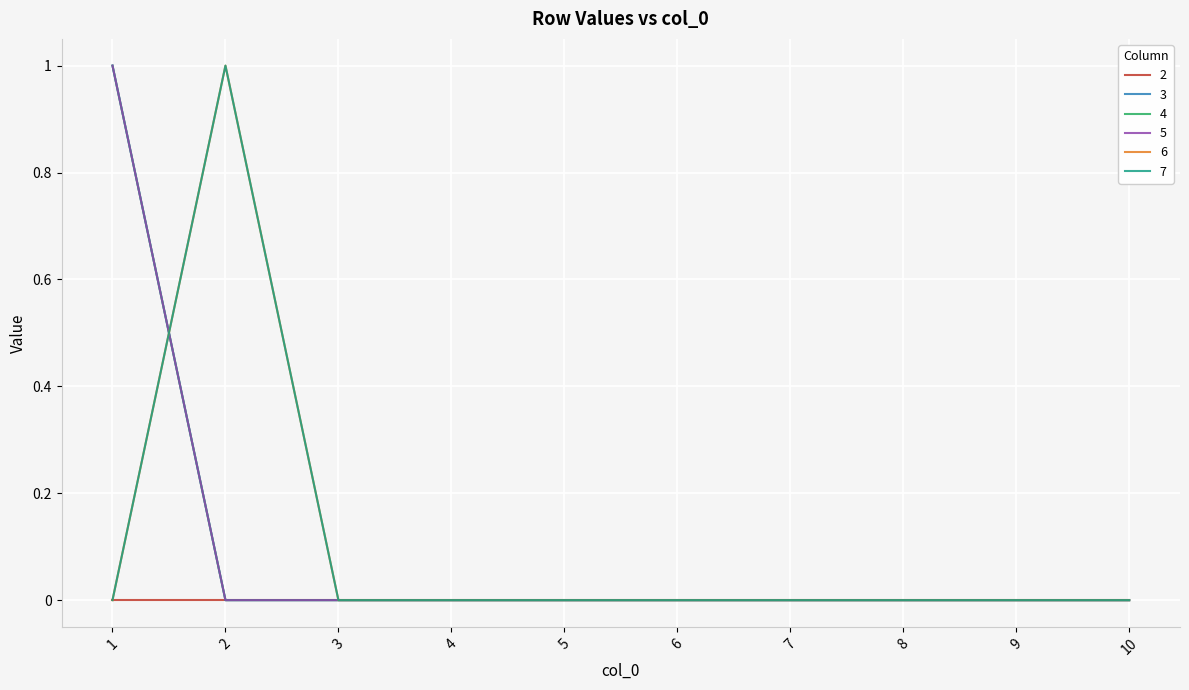

What is the sum of all 6 values?

1